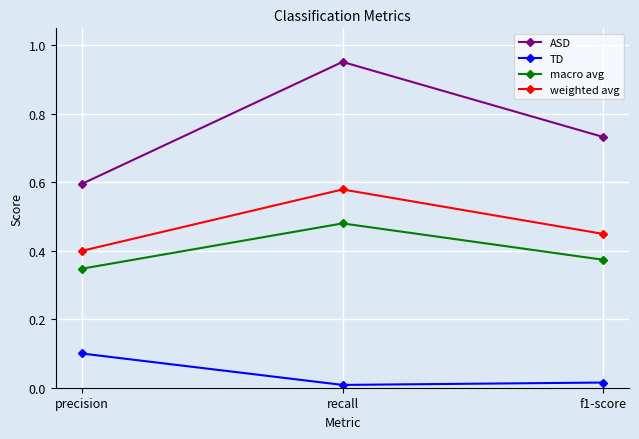

The ASD series shows 0.6 at precision. True or false?

True